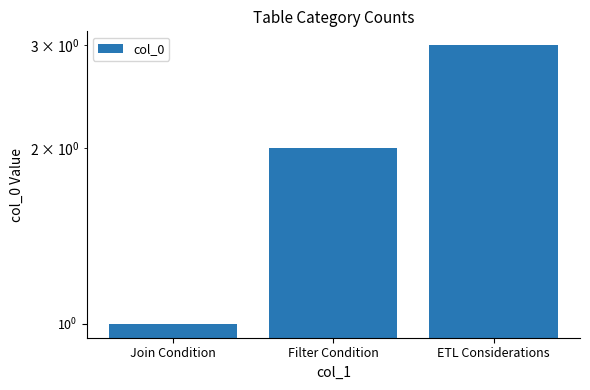

Rank the categories by value from highest to lowest.

ETL Considerations, Filter Condition, Join Condition